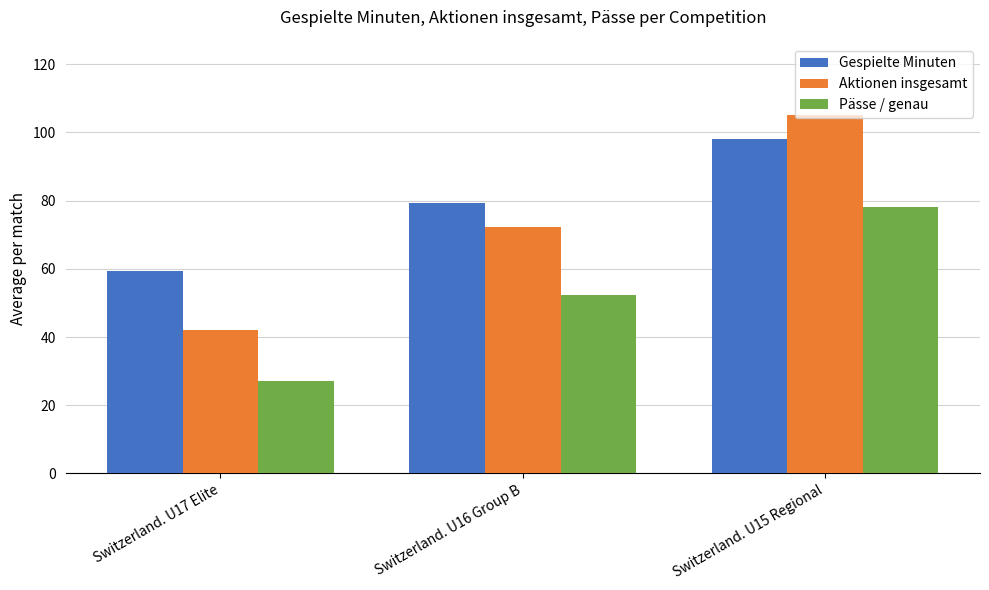

What is the sum of all Gespielte Minuten values?

236.9